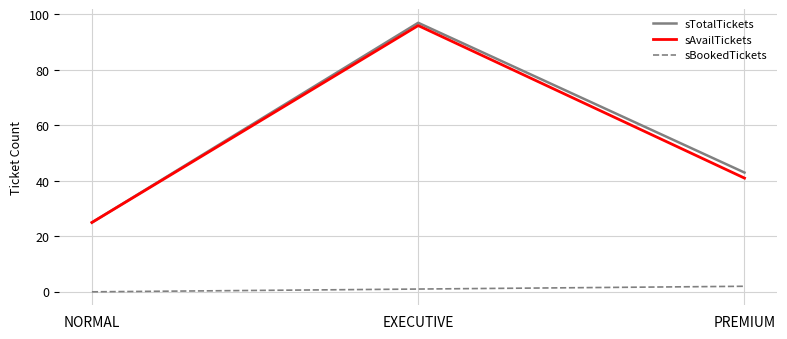

Reading left to right, transcribe all the data shown in this chart.

sTotalTickets: 25	97	43
sAvailTickets: 25	96	41
sBookedTickets: 0	1	2